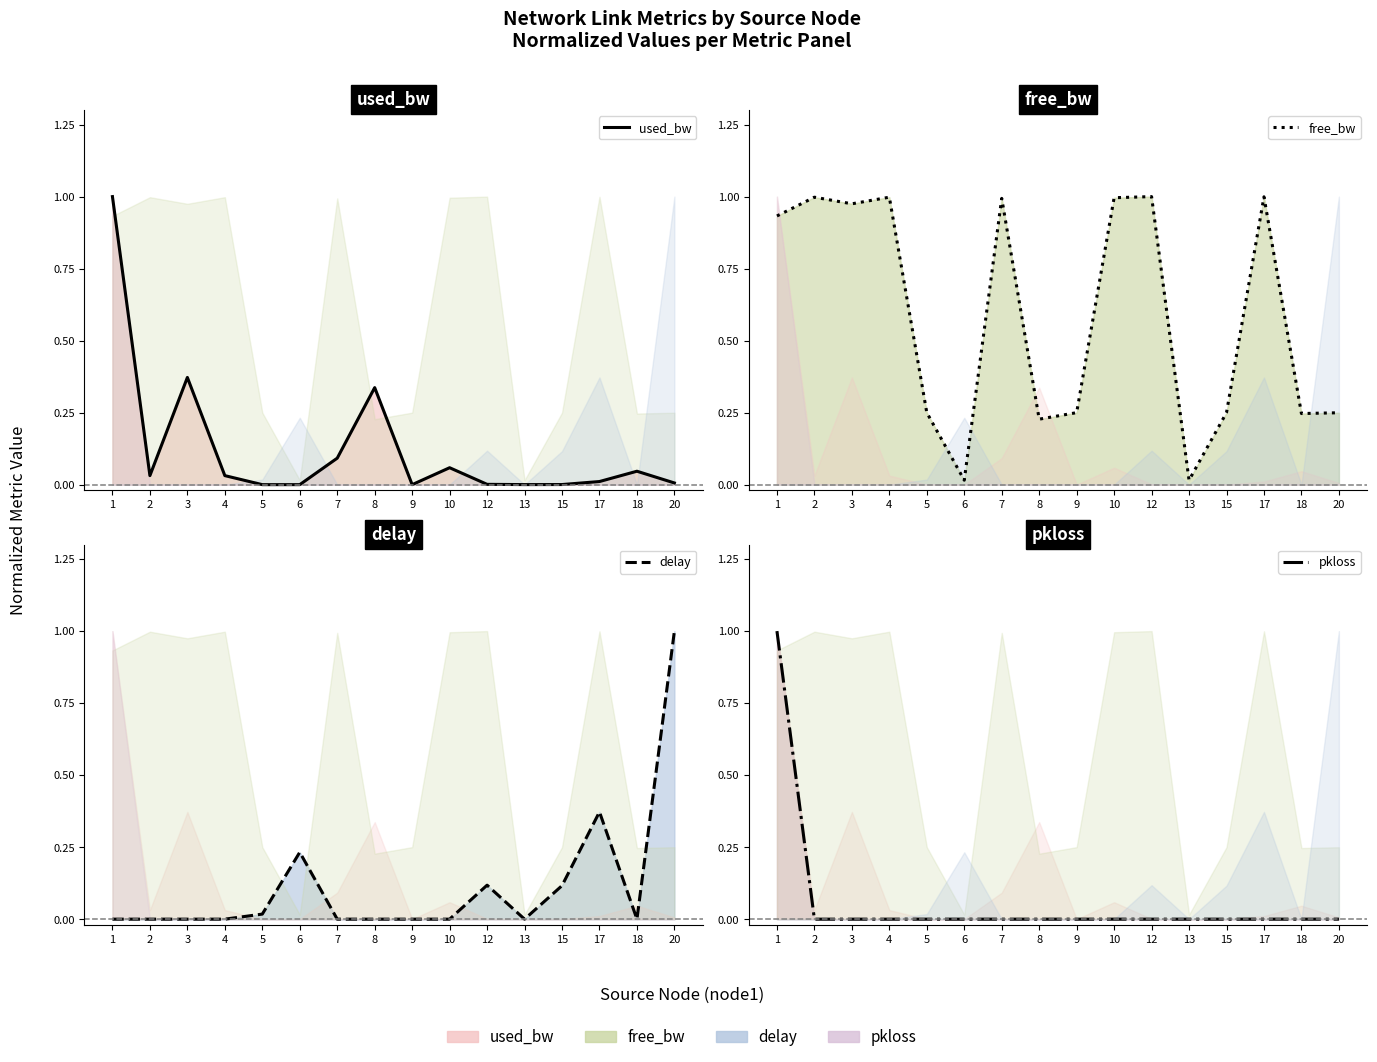

True or false: delay has more than 0 points higher than both neighbors.

True